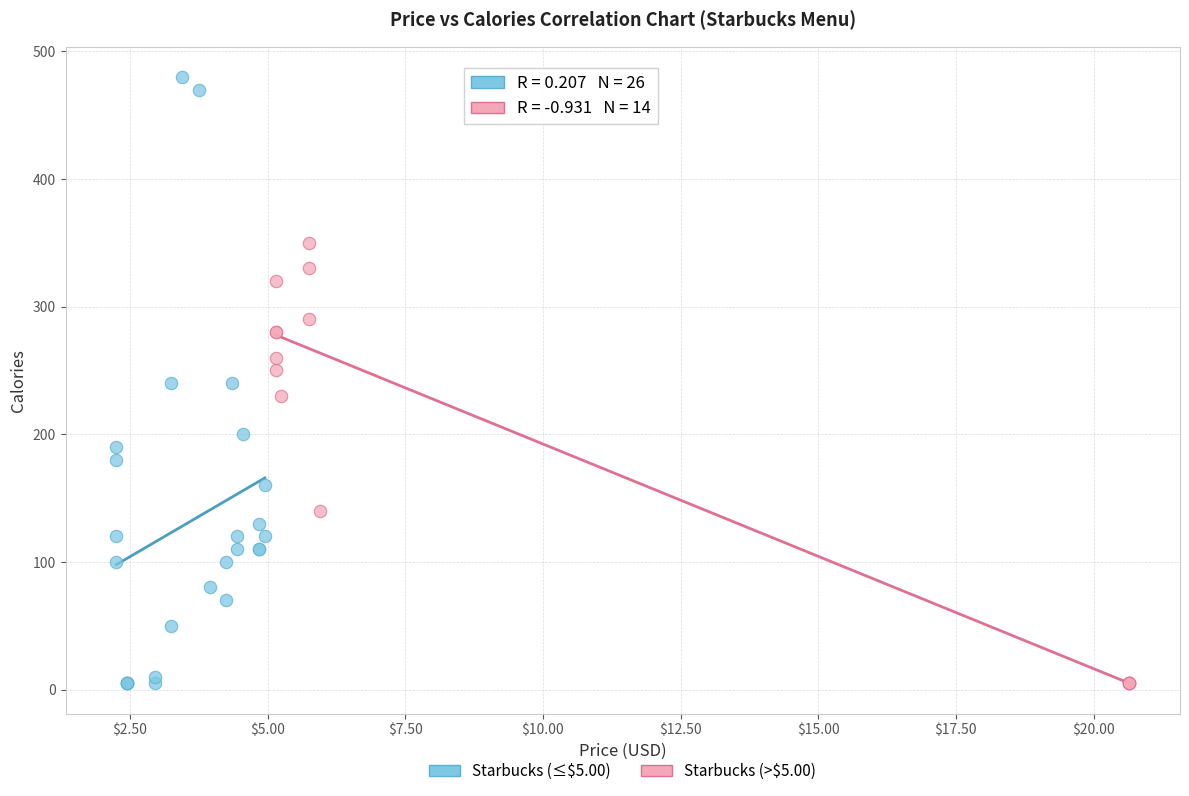

What are all the series names shown in the legend?

Starbucks (≤$5.00), Starbucks (>$5.00)